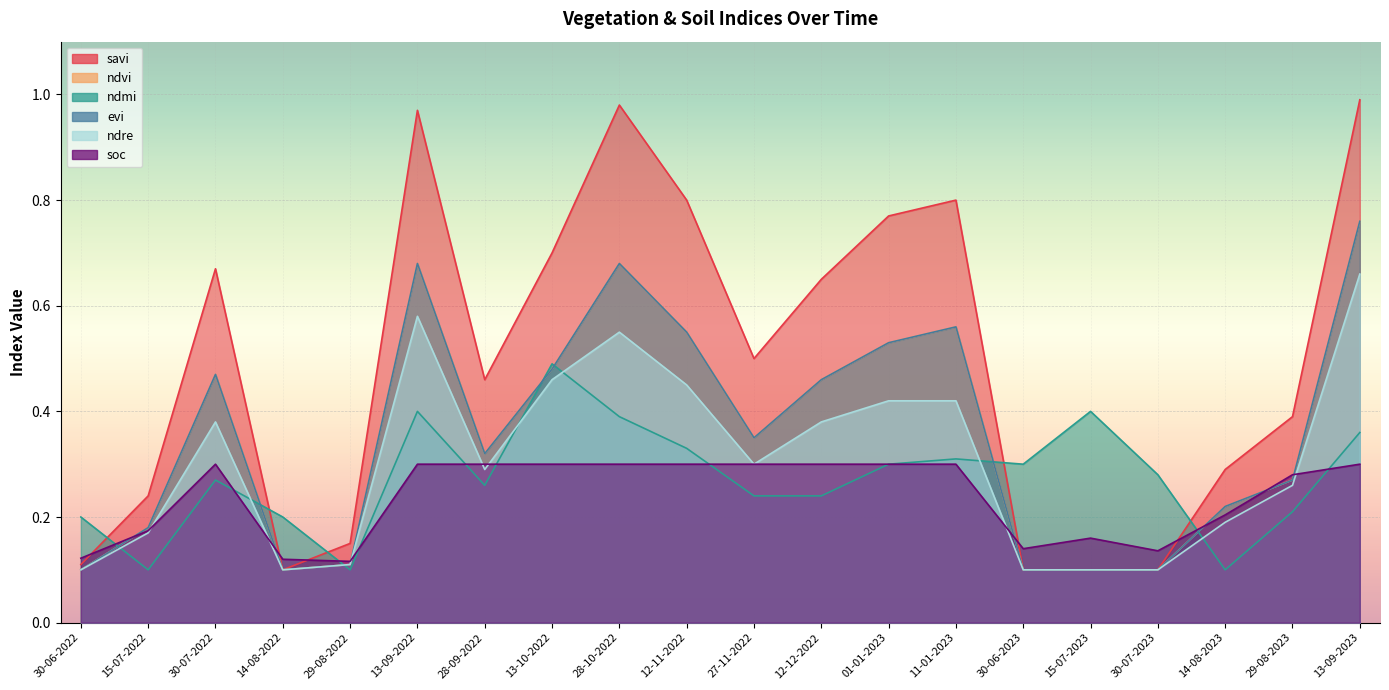

What is the minimum value for savi?

0.1